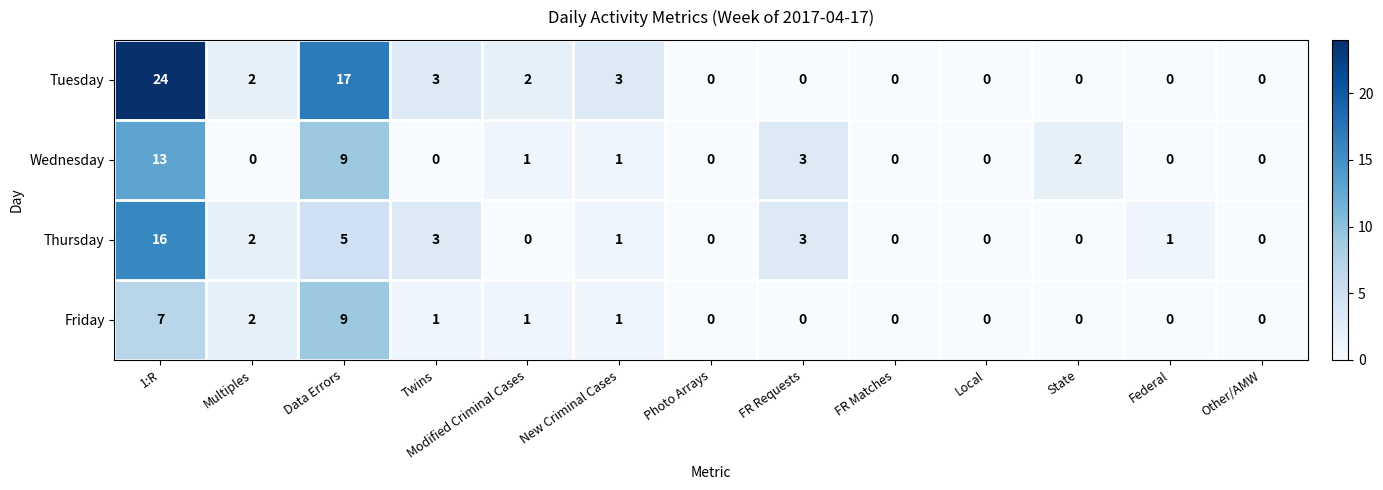

The Friday series shows 1 at New Criminal Cases. True or false?

True